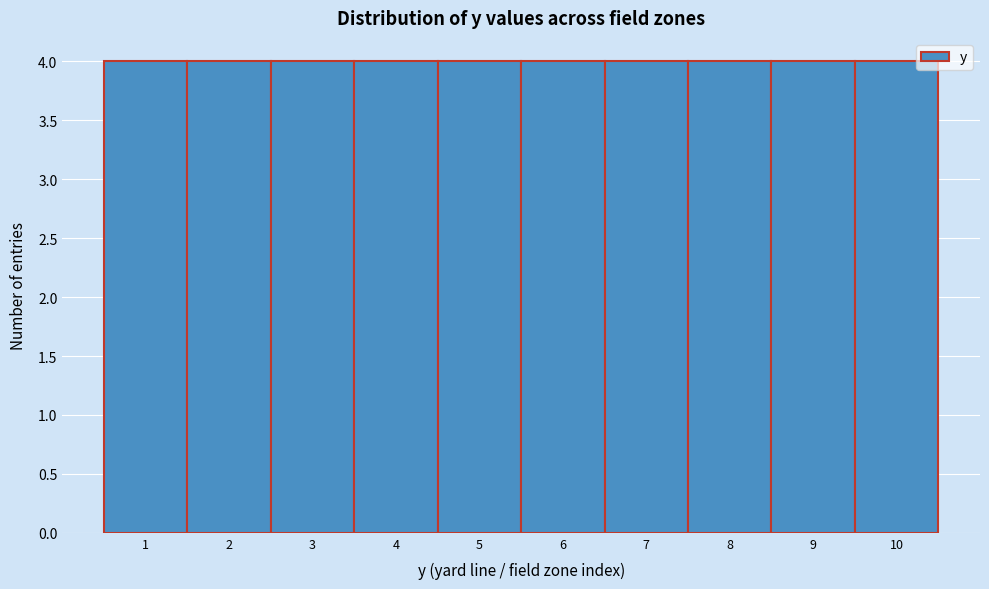

Reading left to right, transcribe this chart: for each bar, give the range it covers on the x-axis and its height. The values are not printed on the chart, so give them approximately, as read against the axis.

0.5 to 1.5: 4
1.5 to 2.5: 4
2.5 to 3.5: 4
3.5 to 4.5: 4
4.5 to 5.5: 4
5.5 to 6.5: 4
6.5 to 7.5: 4
7.5 to 8.5: 4
8.5 to 9.5: 4
9.5 to 10.5: 4